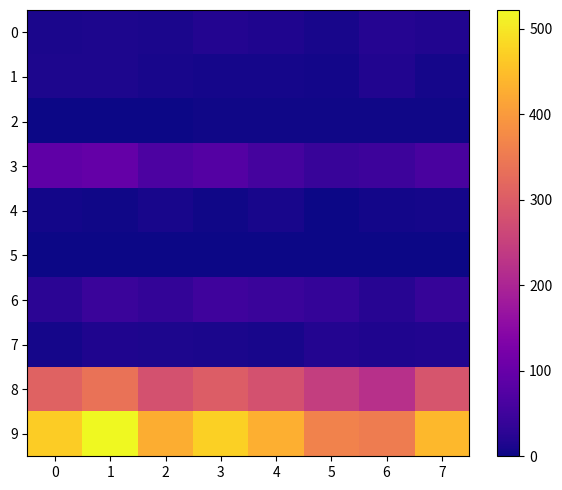

At how many categories does at least one series exceed 388?

6